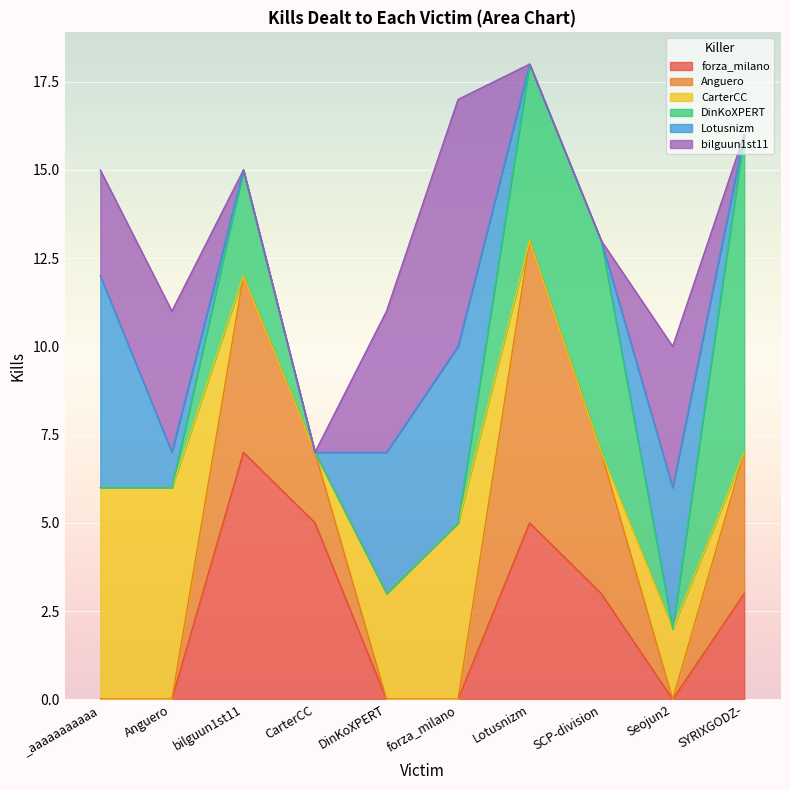

Reading left to right, list all the values displayed in this chart.

forza_milano: _aaaaaaaaaaa=0	Anguero=0	bilguun1st11=7	CarterCC=5	DinKoXPERT=0	forza_milano=0	Lotusnizm=5	SCP-division=3	Seojun2=0	SYRIXGODZ-=3
Anguero: _aaaaaaaaaaa=0	Anguero=0	bilguun1st11=5	CarterCC=2	DinKoXPERT=0	forza_milano=0	Lotusnizm=8	SCP-division=4	Seojun2=0	SYRIXGODZ-=4
CarterCC: _aaaaaaaaaaa=6	Anguero=6	bilguun1st11=0	CarterCC=0	DinKoXPERT=3	forza_milano=5	Lotusnizm=0	SCP-division=0	Seojun2=2	SYRIXGODZ-=0
DinKoXPERT: _aaaaaaaaaaa=0	Anguero=0	bilguun1st11=3	CarterCC=0	DinKoXPERT=0	forza_milano=0	Lotusnizm=5	SCP-division=6	Seojun2=0	SYRIXGODZ-=9
Lotusnizm: _aaaaaaaaaaa=6	Anguero=1	bilguun1st11=0	CarterCC=0	DinKoXPERT=4	forza_milano=5	Lotusnizm=0	SCP-division=0	Seojun2=4	SYRIXGODZ-=0
bilguun1st11: _aaaaaaaaaaa=3	Anguero=4	bilguun1st11=0	CarterCC=0	DinKoXPERT=4	forza_milano=7	Lotusnizm=0	SCP-division=0	Seojun2=4	SYRIXGODZ-=0